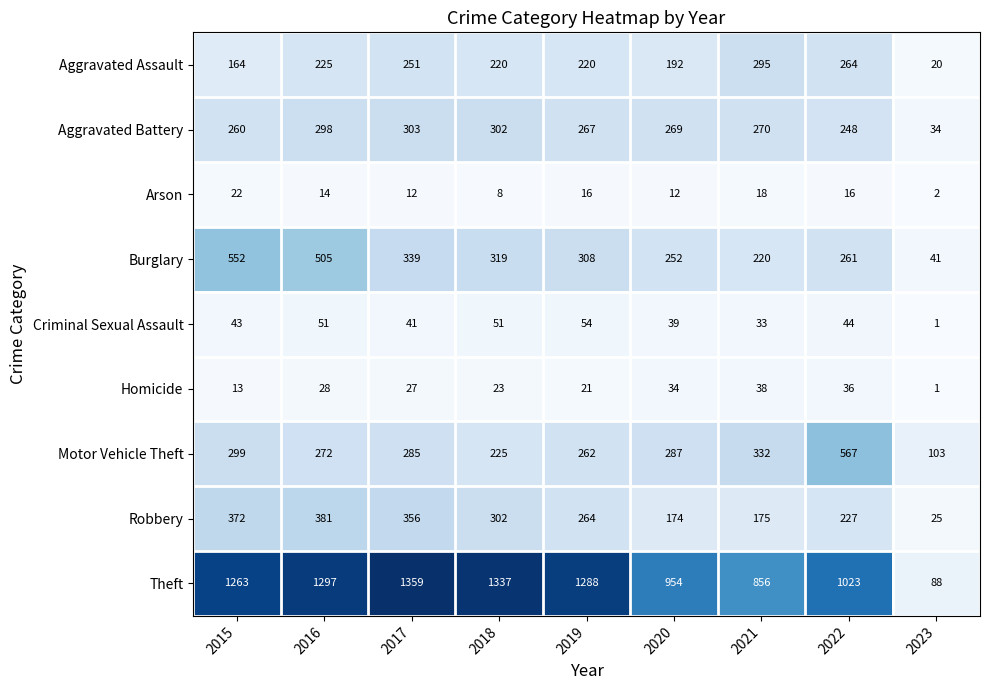

Is it true that Motor Vehicle Theft equals 315 at 2022?

False